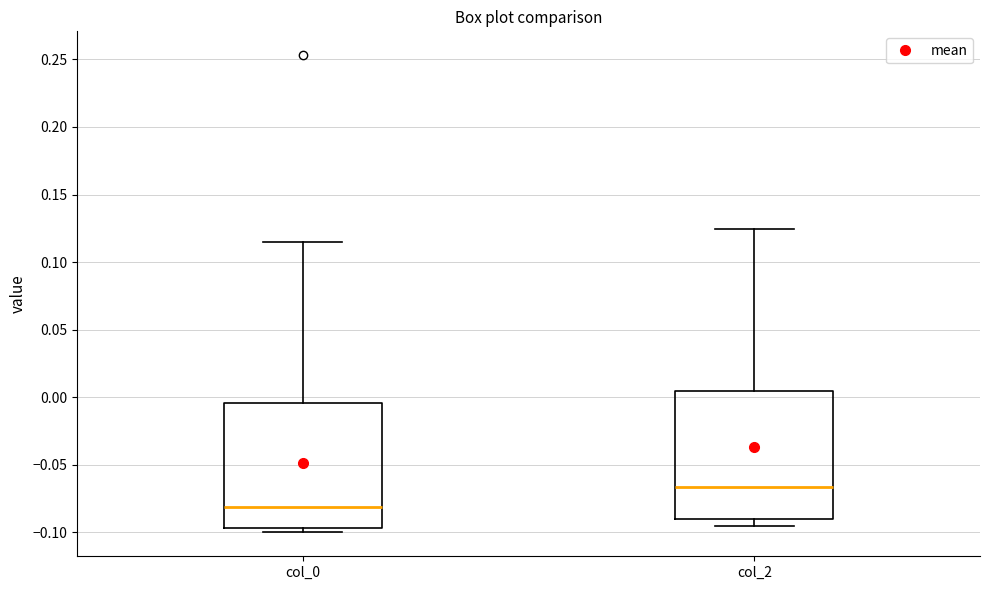

Reading left to right, transcribe this box plot: for each box, give where its median line is, the range the box spans, and where its two whiskers end, as read against the y-axis. The values are not printed on the chart, so give them approximately, as read against the axis.

col_0: median -0.080, box -0.095 to -0.005, whiskers -0.100 to 0.115
col_2: median -0.065, box -0.090 to 0.005, whiskers -0.095 to 0.125